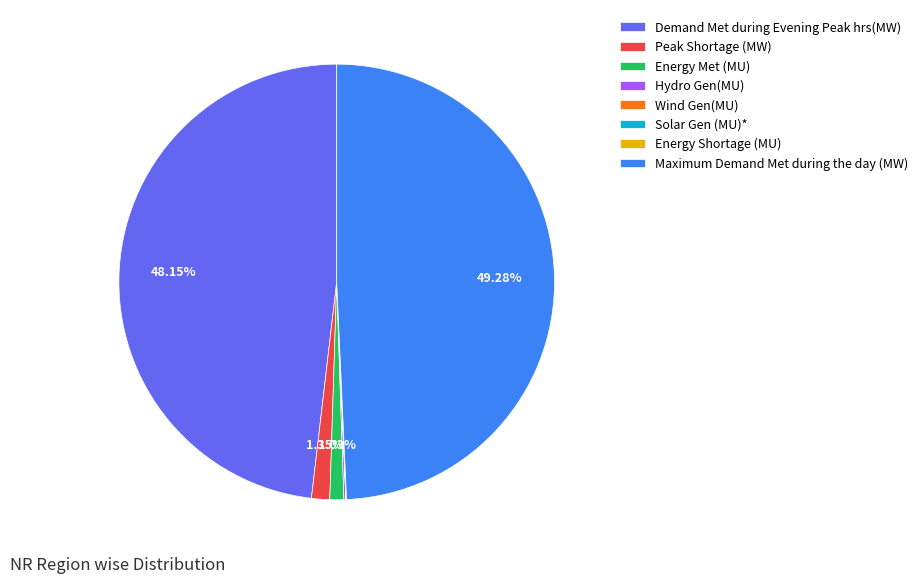

To the nearest percent, what is the difference between the largest and smallest slice percentages?

49%